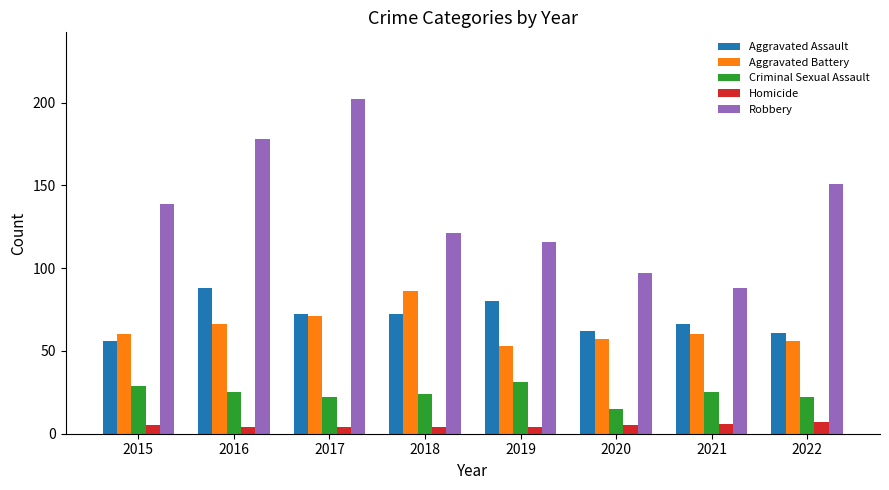

Which series has the largest total across all categories?

Robbery